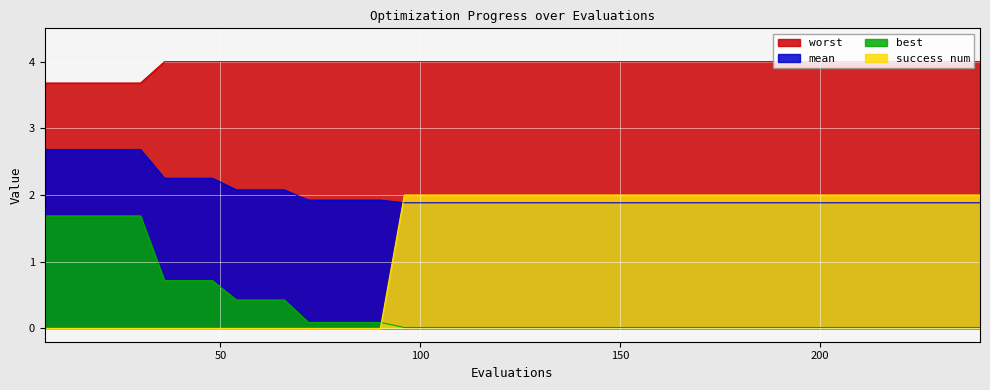

True or false: success num has more than 0 interior local peaks.

False